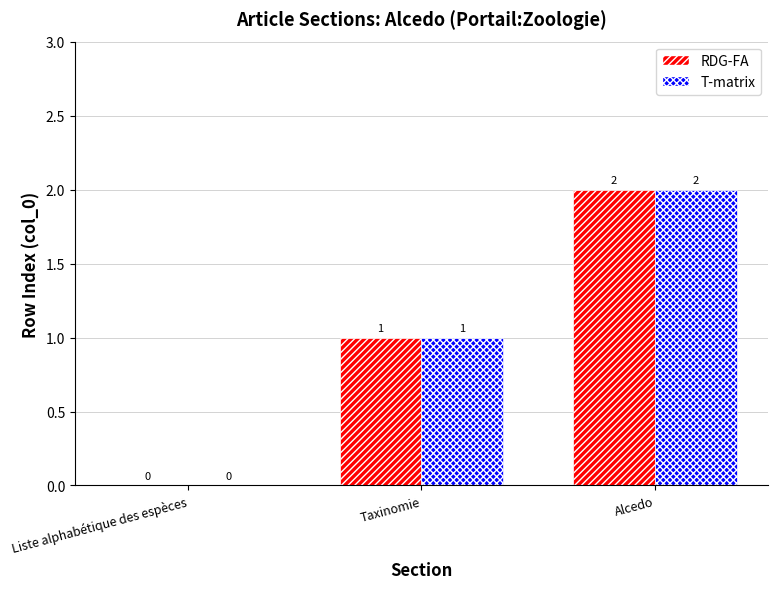

At which label does T-matrix reach its peak?

Alcedo